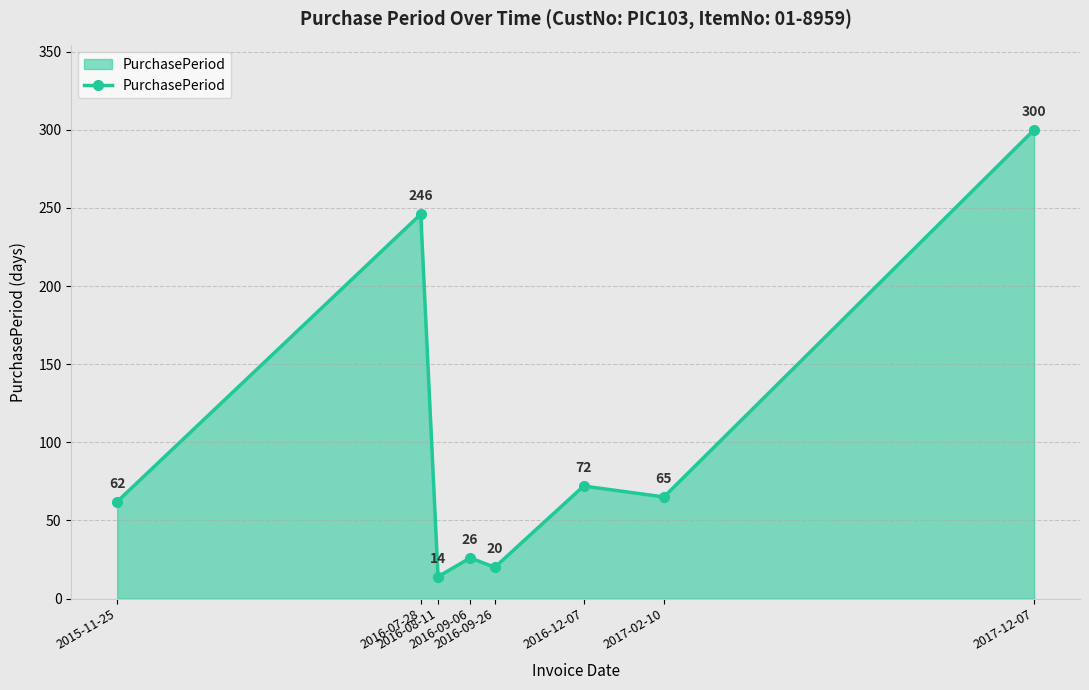

What is the sum of the values at 2016-07-28 and 2016-09-26?

266